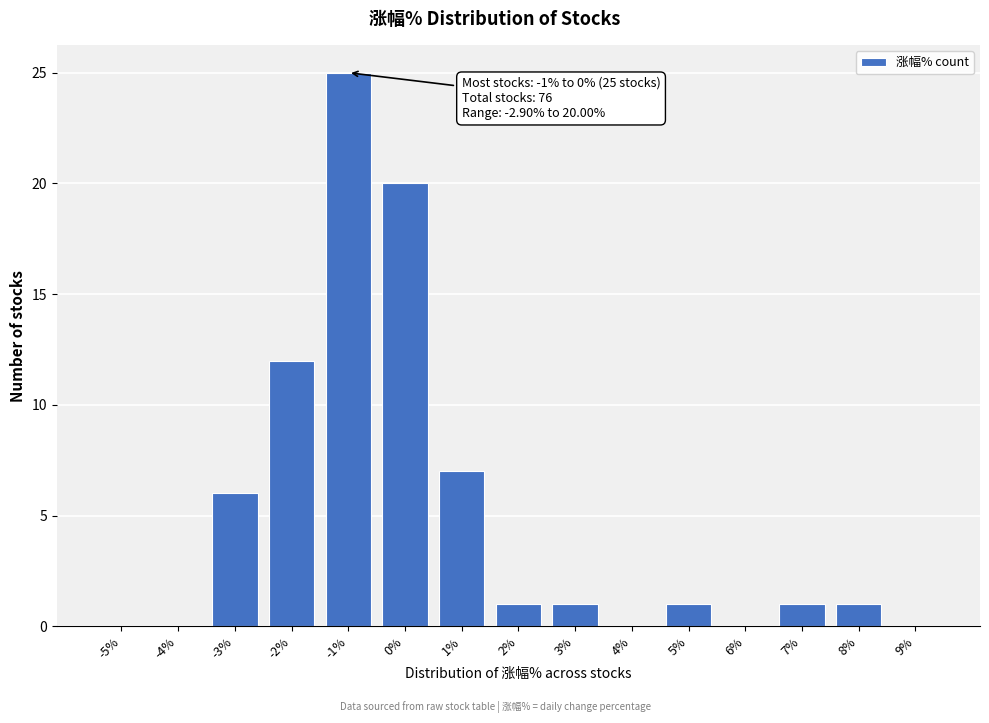

Reading left to right, what are all the values shown in this chart?

-5%=0	-4%=0	-3%=6	-2%=12	-1%=25	0%=20	1%=7	2%=1	3%=1	4%=0	5%=1	6%=0	7%=1	8%=1	9%=0